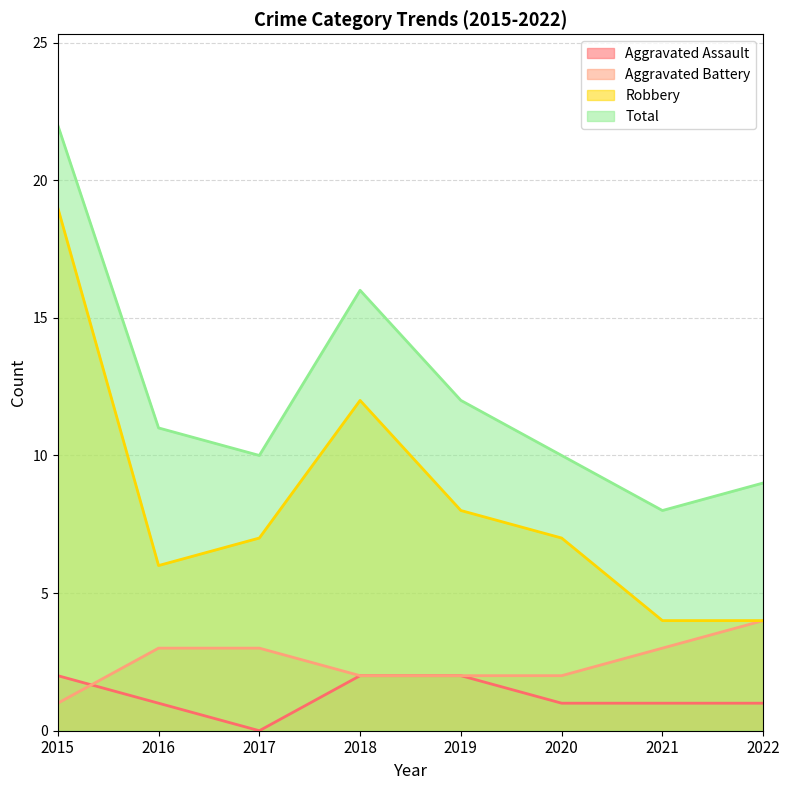

What is the maximum value shown in the chart?

22